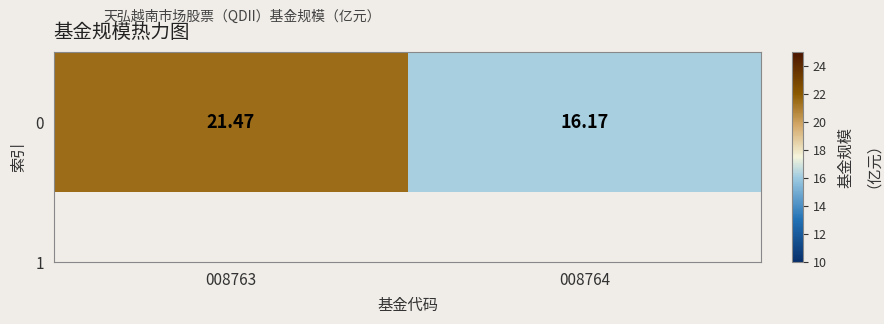

What is the sum of all values?

37.6